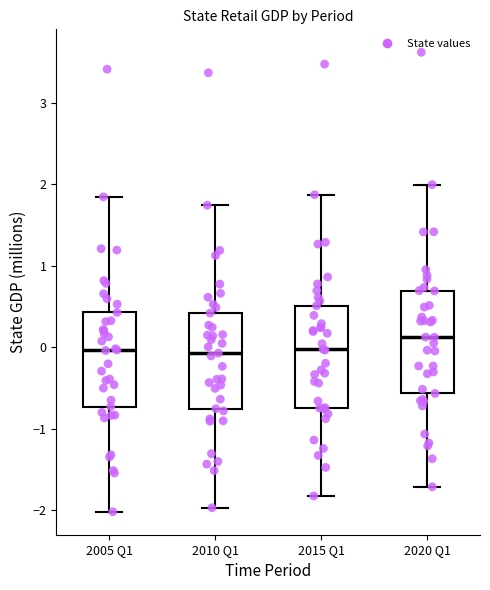

Where is the upper edge of the box for 2020 Q1 on the y-axis? The values are not printed on the chart, so give them approximately, as read against the axis.

0.7